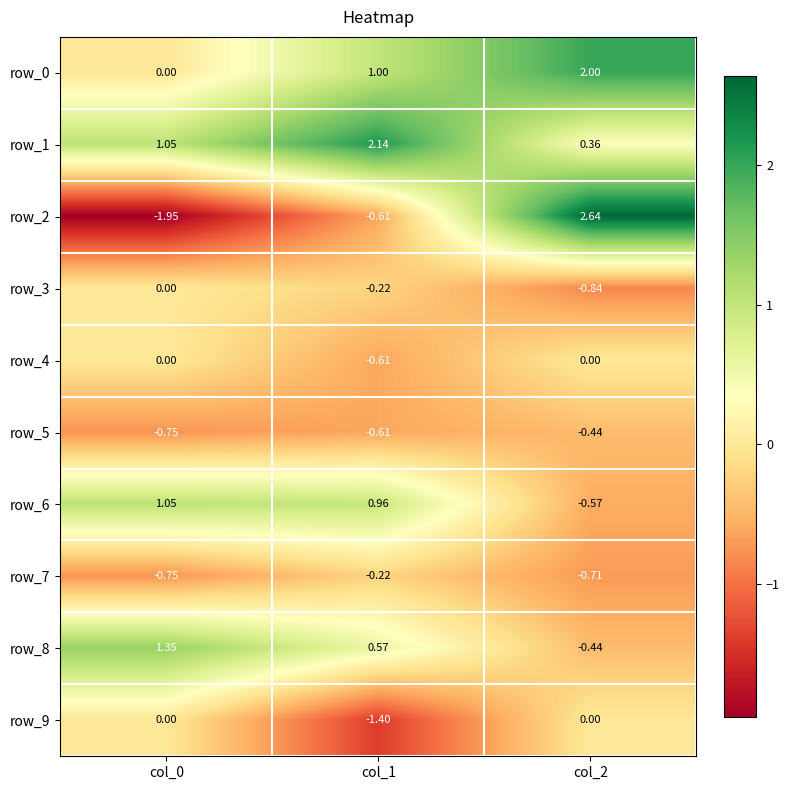

Is the value of row_8 at col_2 greater than the value of row_9 at col_0?

No